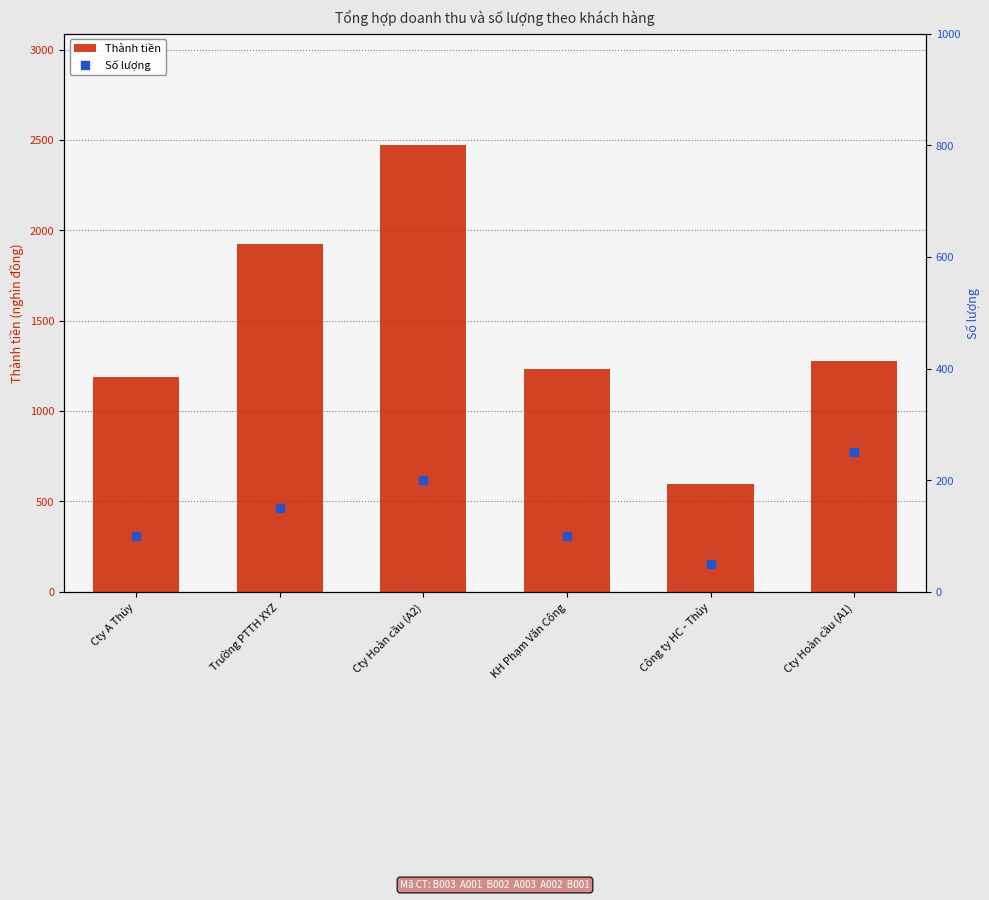

At which category is the sum across all series the highest?

Cty Hoàn cầu (A2)